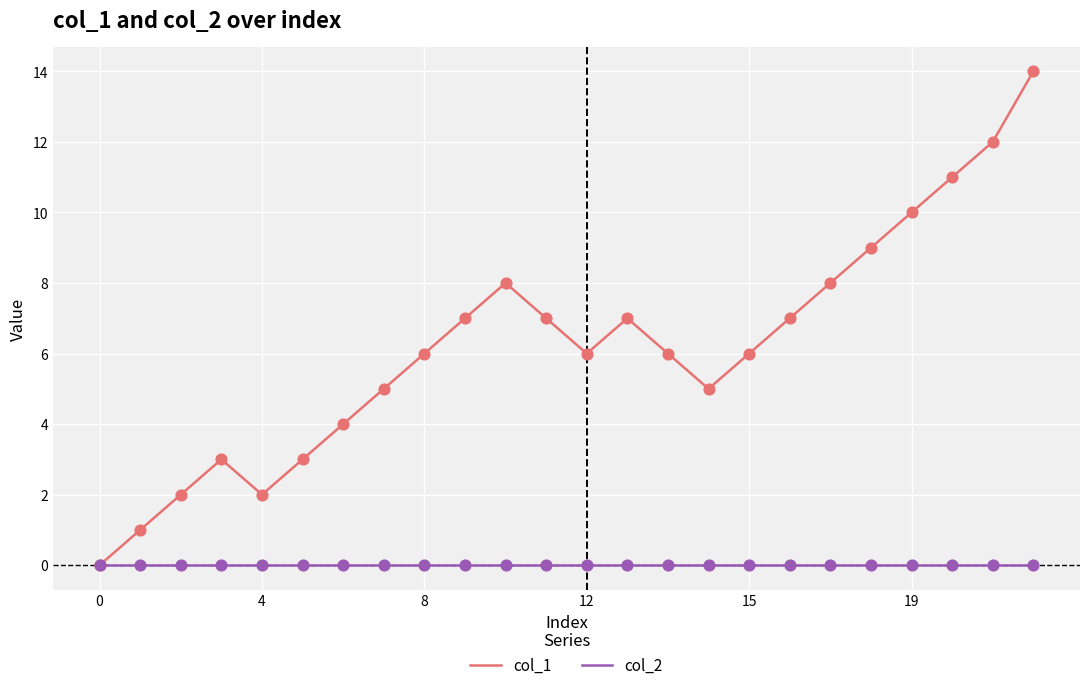

What are all the series names shown in the legend?

col_1, col_2